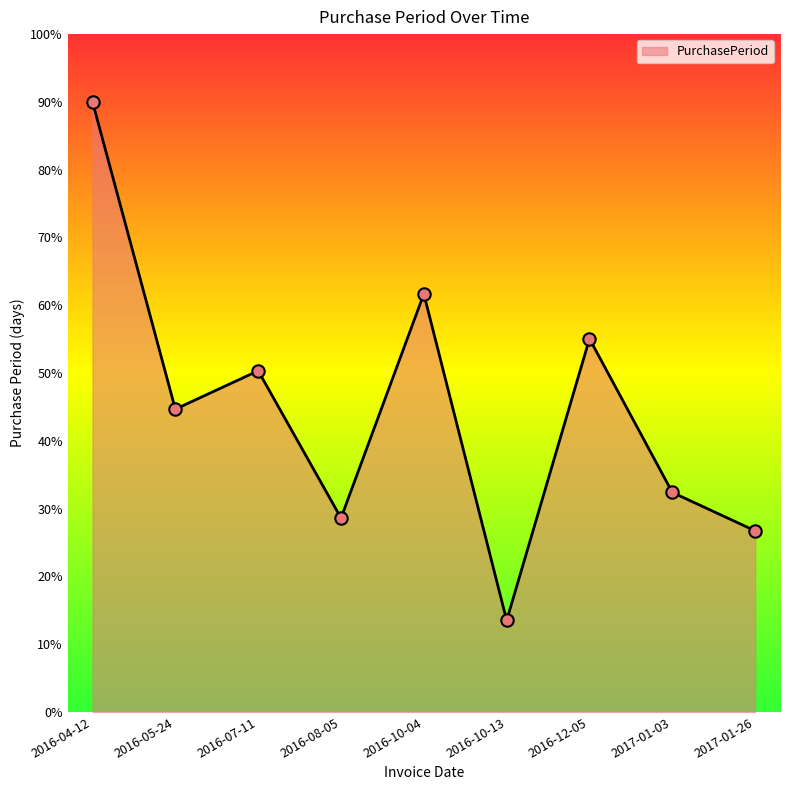

What is the change in value from 2016-07-11 to 2017-01-03?

-17.9